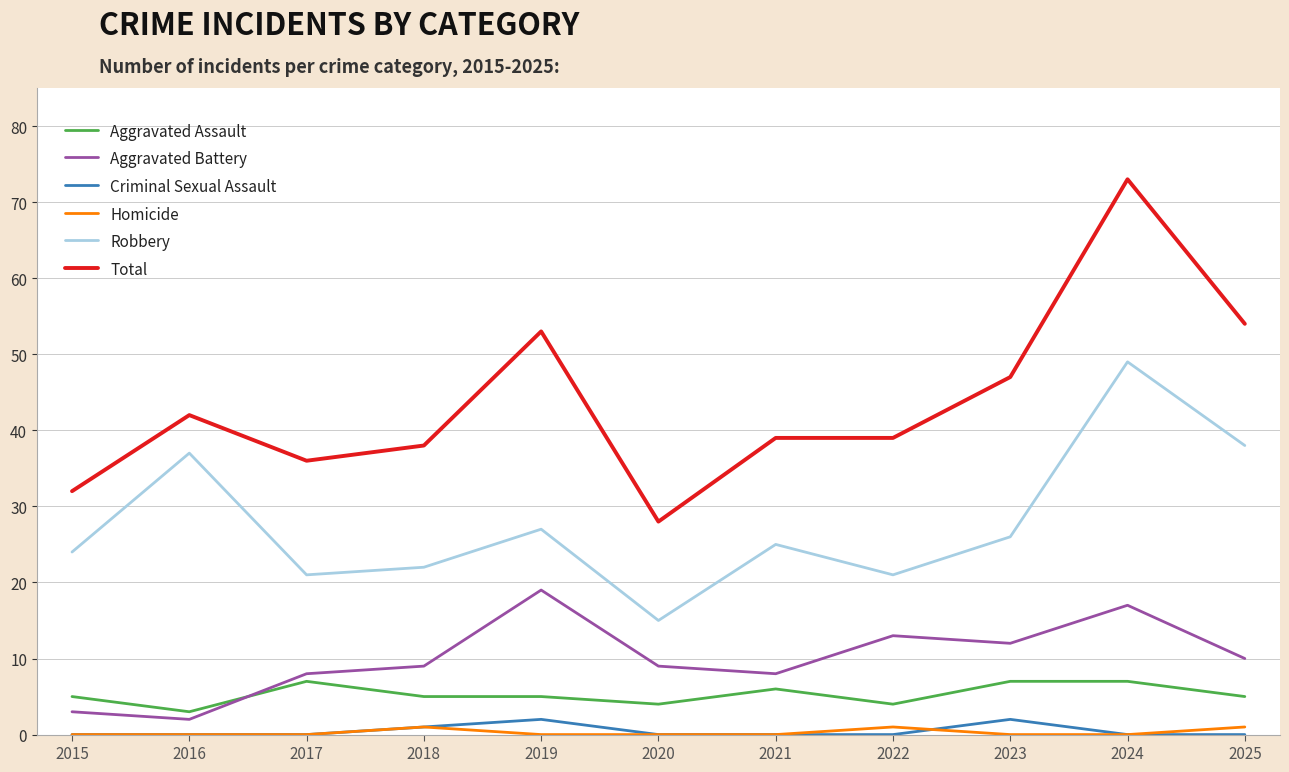

The value of Robbery at 2025 is 38. True or false?

True